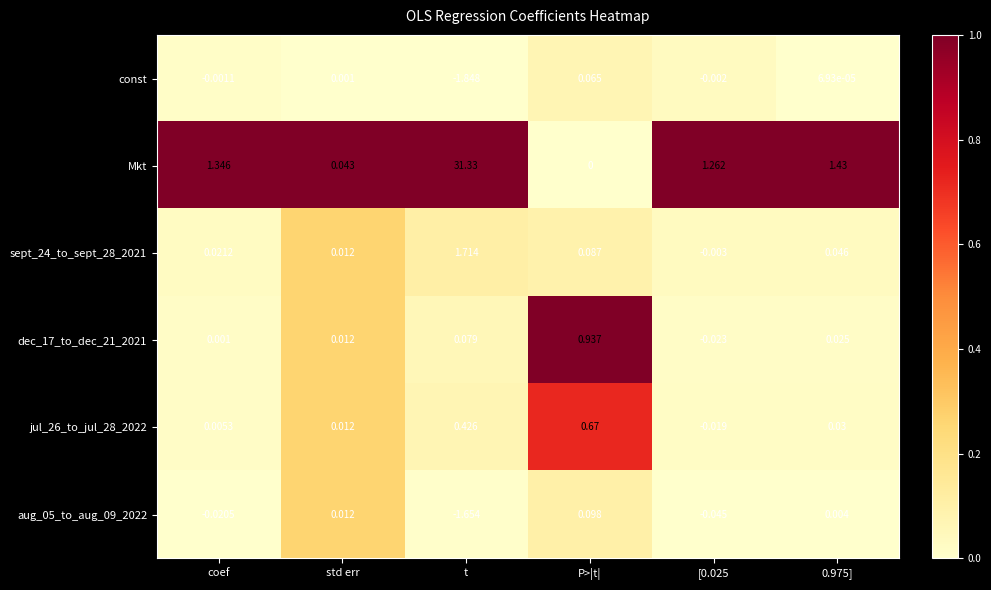

How many data points in const are above 0?

3